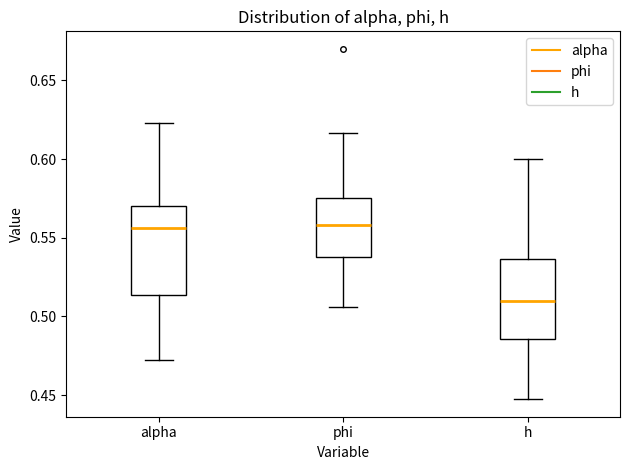

Reading left to right, transcribe this box plot: for each box, give where its median line is, the range the box spans, and where its two whiskers end, as read against the y-axis. The values are not printed on the chart, so give them approximately, as read against the axis.

alpha: median 0.555, box 0.515 to 0.570, whiskers 0.470 to 0.625
phi: median 0.560, box 0.540 to 0.575, whiskers 0.505 to 0.615
h: median 0.510, box 0.485 to 0.535, whiskers 0.445 to 0.600